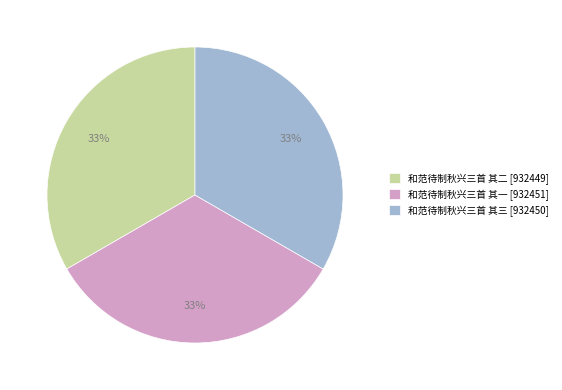

To the nearest percent, what portion does 和范待制秋兴三首 其二 represent?

33%